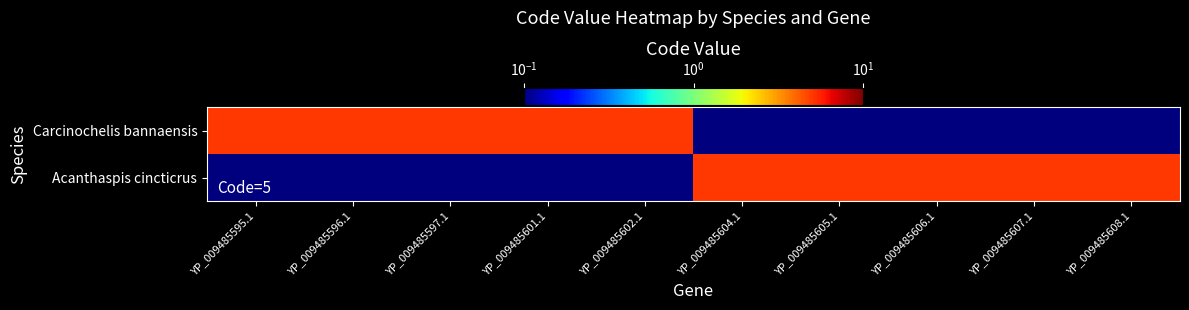

What is the difference between the highest and lowest values at YP_009485604.1?

5.0